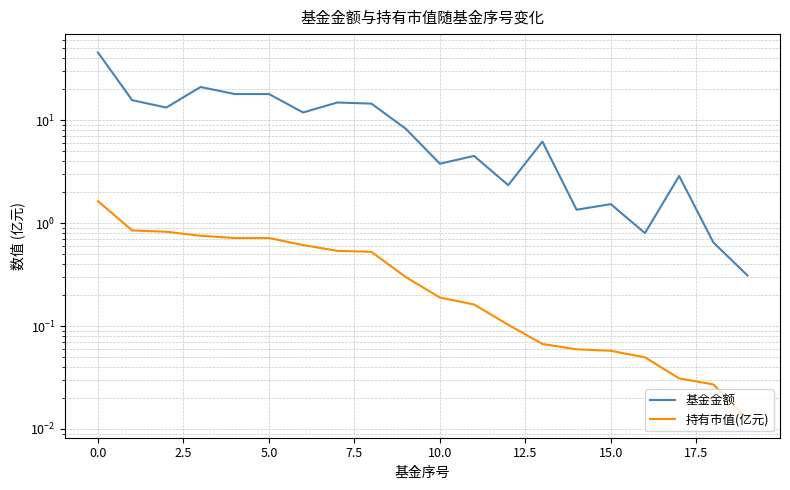

What is the approximate value of 基金金额 at 11?

4.5